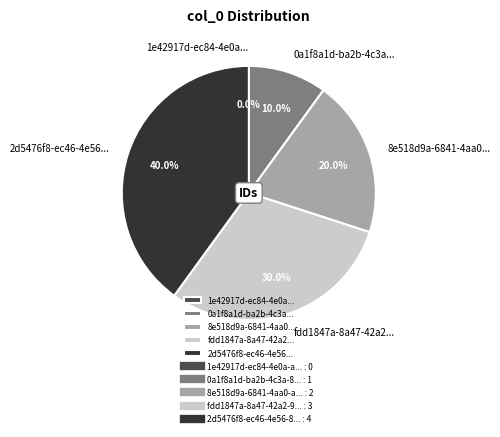

Rank the categories by value from lowest to highest.

1e42917d-ec84-4e0a-a5d4-5a34b9a1c036, 0a1f8a1d-ba2b-4c3a-8b97-04fc86a5ebd4, 8e518d9a-6841-4aa0-a60f-c3e62ff14192, fdd1847a-8a47-42a2-9fc1-905b52ccfa3f, 2d5476f8-ec46-4e56-8c5b-7c6f5d91c58a